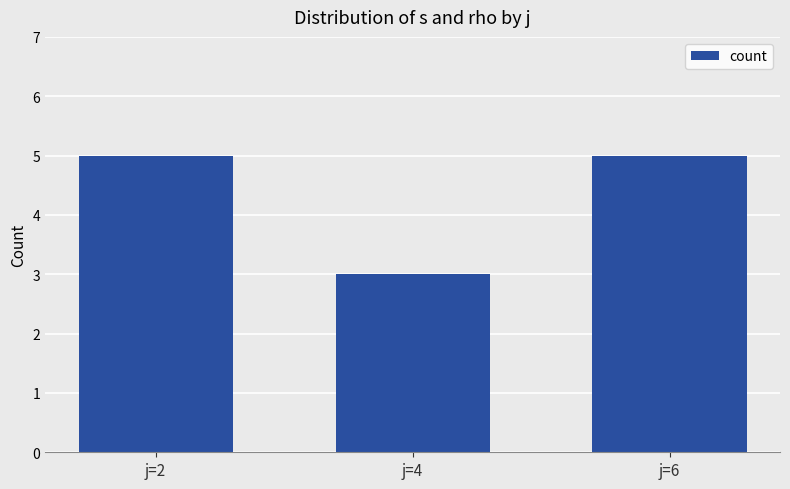

At which category does the chart reach its minimum across all series?

j=4